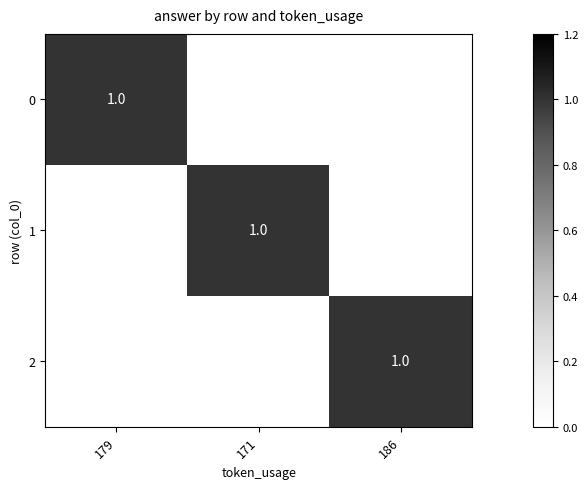

The value of 1 at 171 is 1. True or false?

True